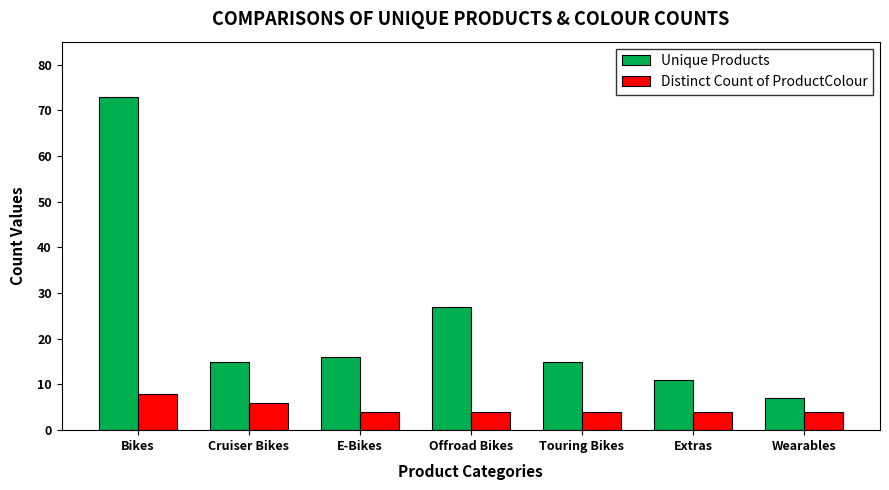

At which label is Unique Products closest to 40?

Offroad Bikes